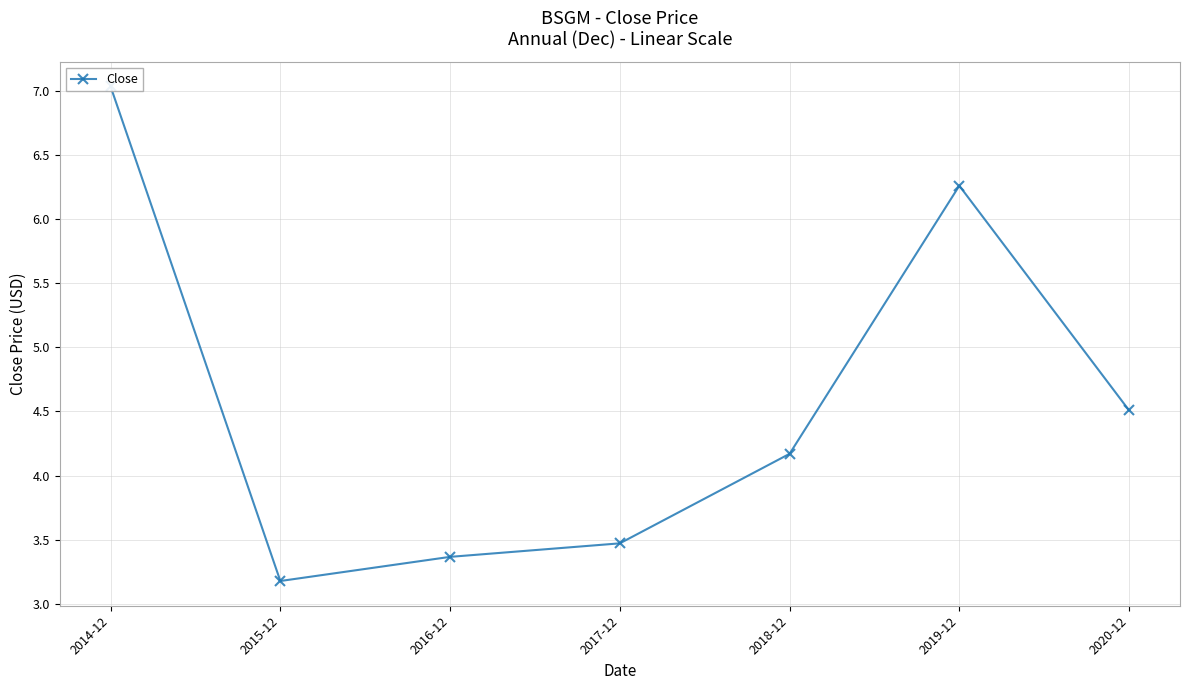

How many data points are above 4?

4